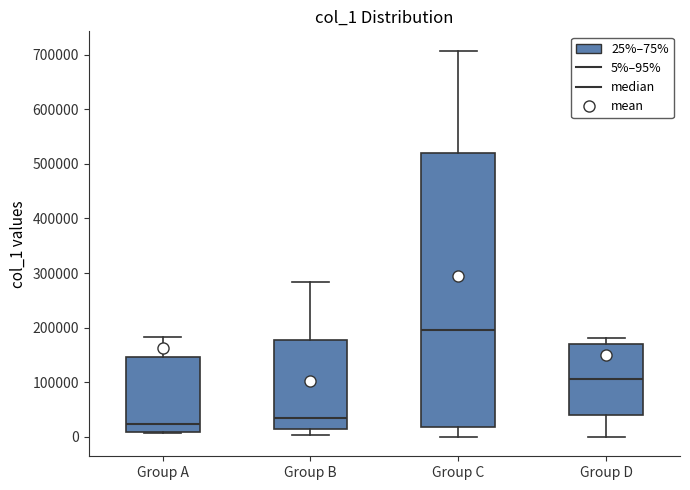

Where does the median line of the box for Group D sit on the y-axis? The values are not printed on the chart, so give them approximately, as read against the axis.

110000